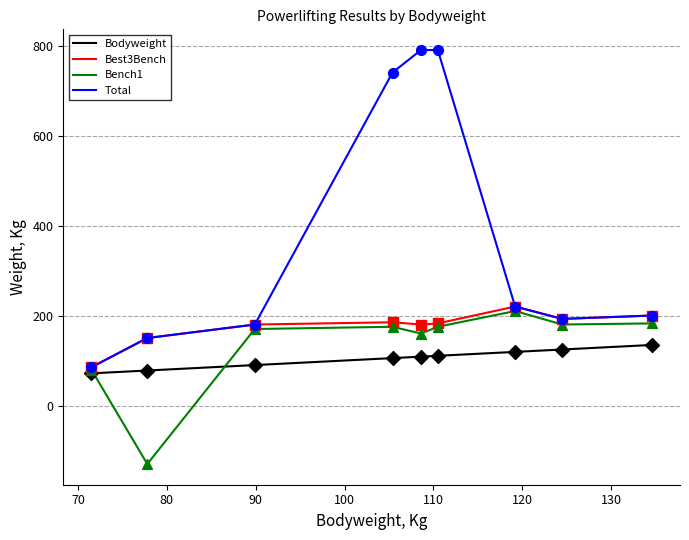

What is the smallest value displayed?

-130.0